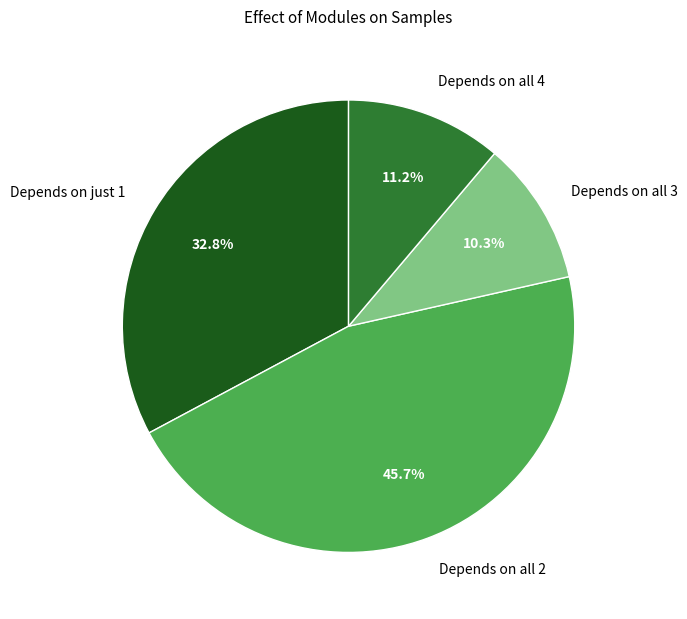

Between Depends on all 3 and Depends on all 4, which is larger?

Depends on all 4